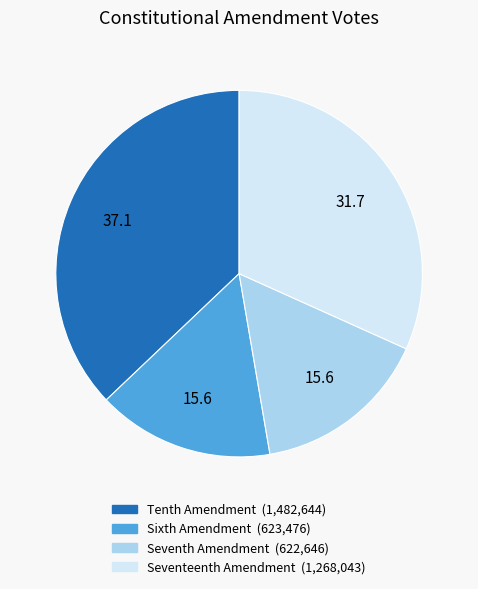

Is it true that Seventh Amendment is 27% of the pie?

False